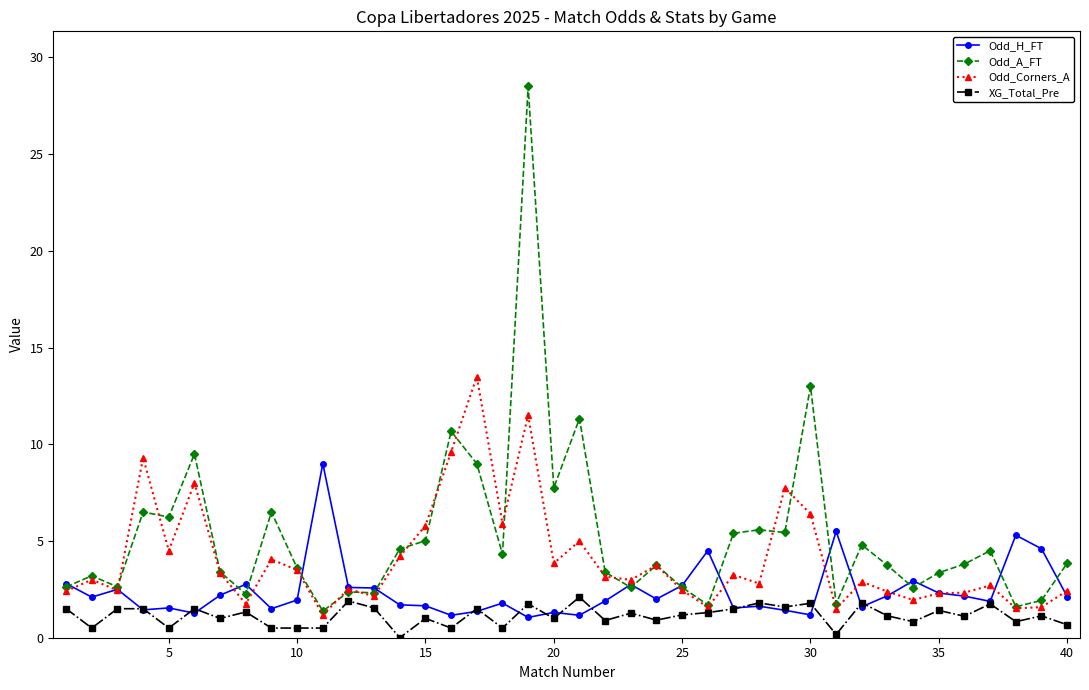

How many categories are shown in the chart?

40